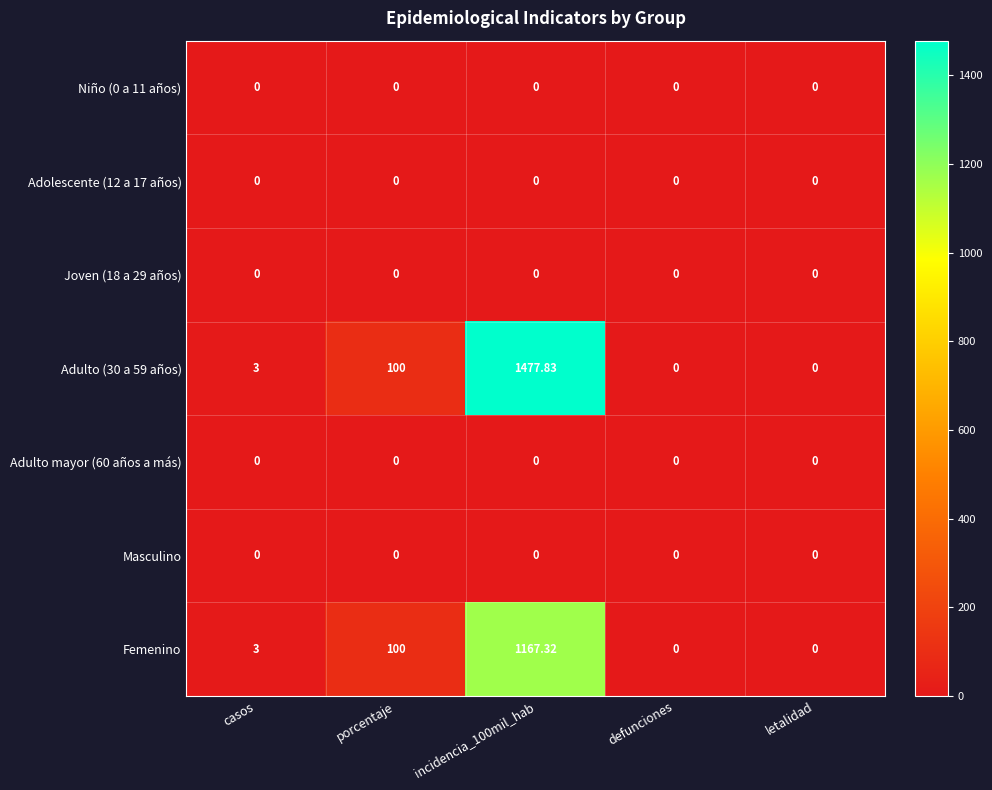

Which category has the lowest value across all series?

casos